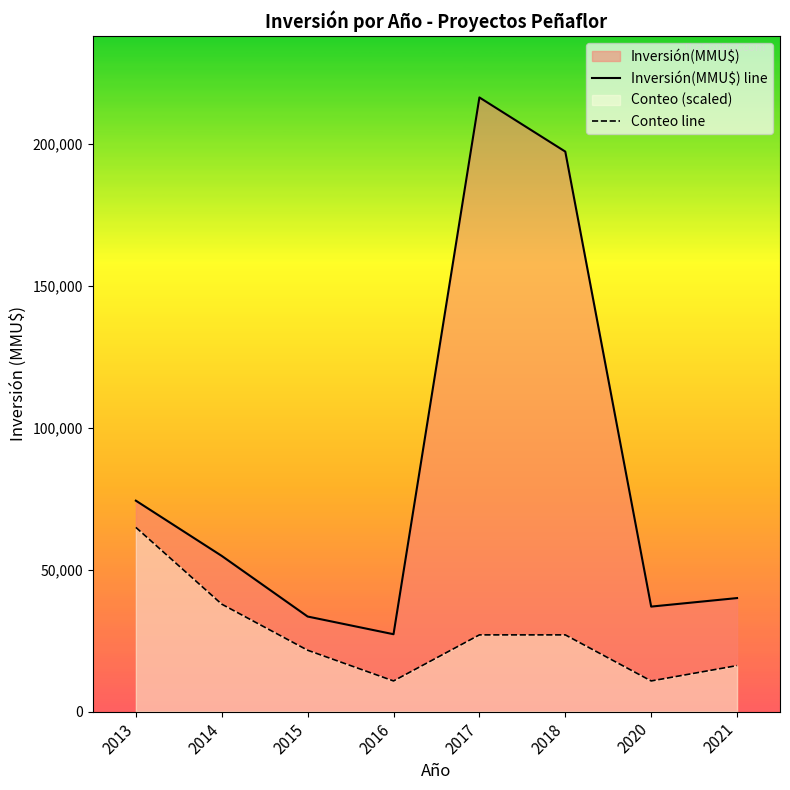

True or false: Conteo line has a value of 9826.8 at 2015.

False